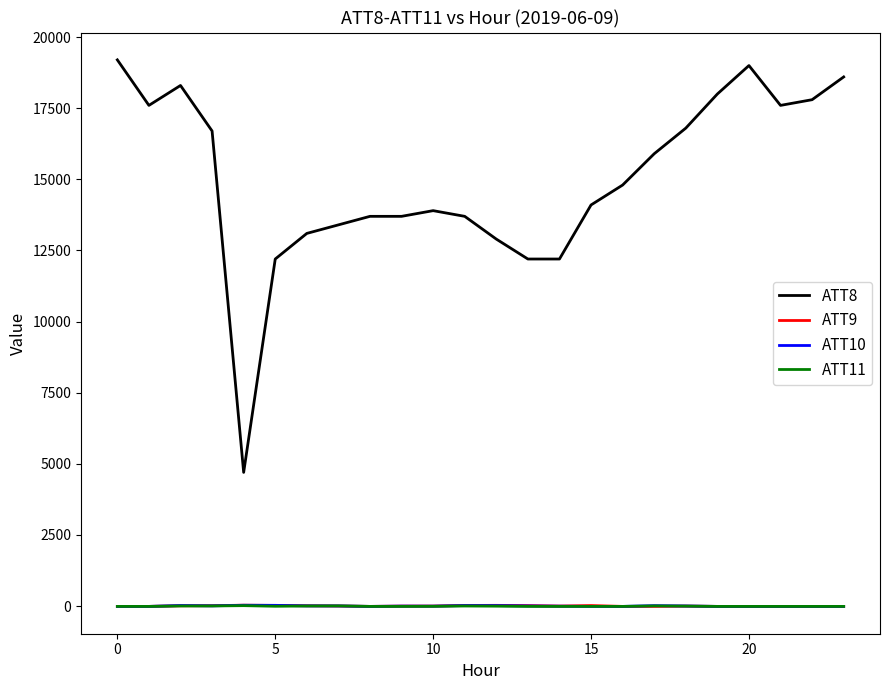

Which series has the largest total across all categories?

ATT8